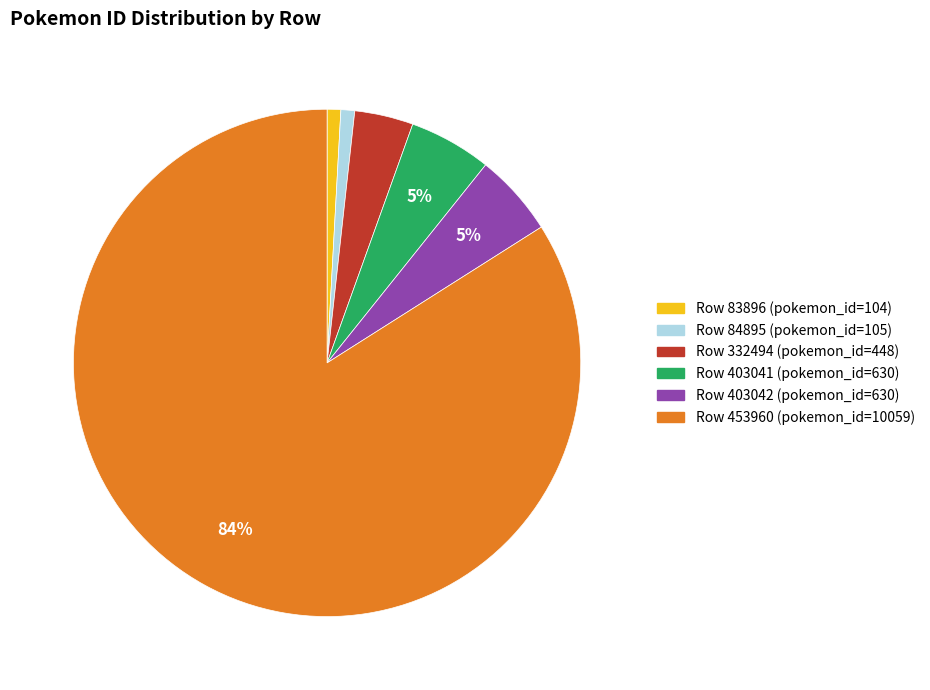

Is there any slice that represents more than half of the pie?

Yes